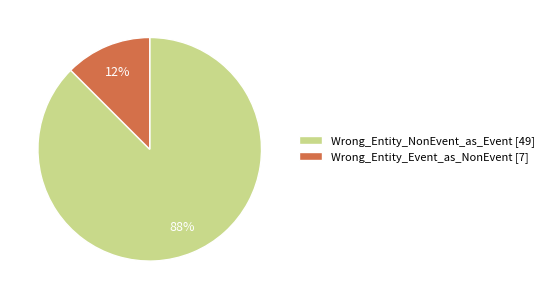

Do Wrong_Entity_NonEvent_as_Event and Wrong_Entity_Event_as_NonEvent together represent more than half of the pie?

Yes